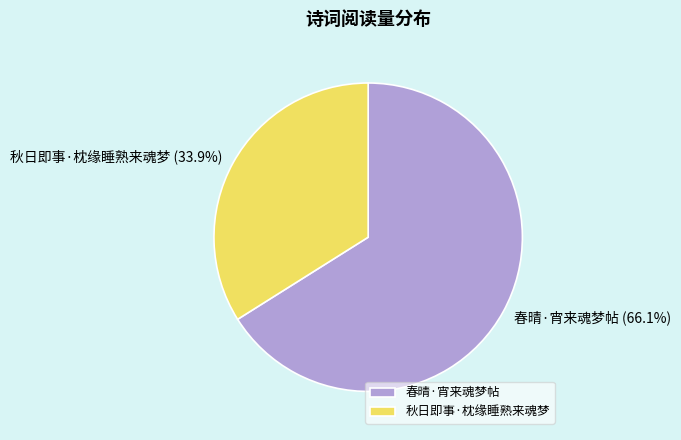

To the nearest percent, what is the combined percentage of 秋日即事·枕缘睡熟来魂梦 and 春晴·宵来魂梦帖?

100%